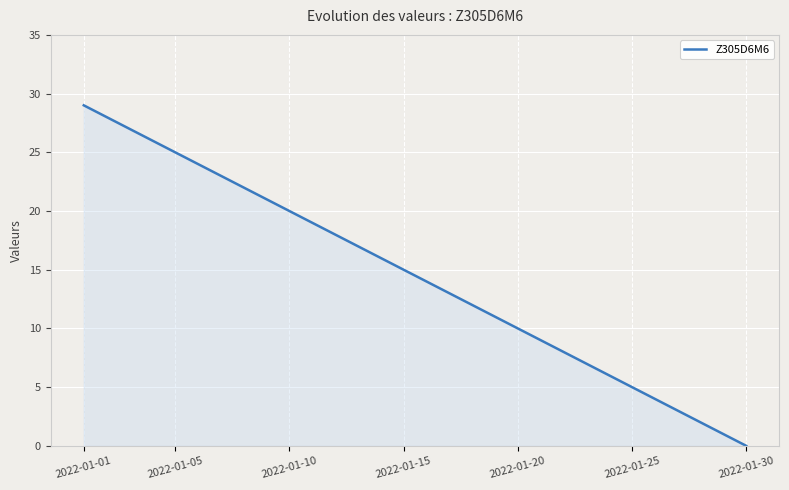

What is the maximum value shown in the chart?

29